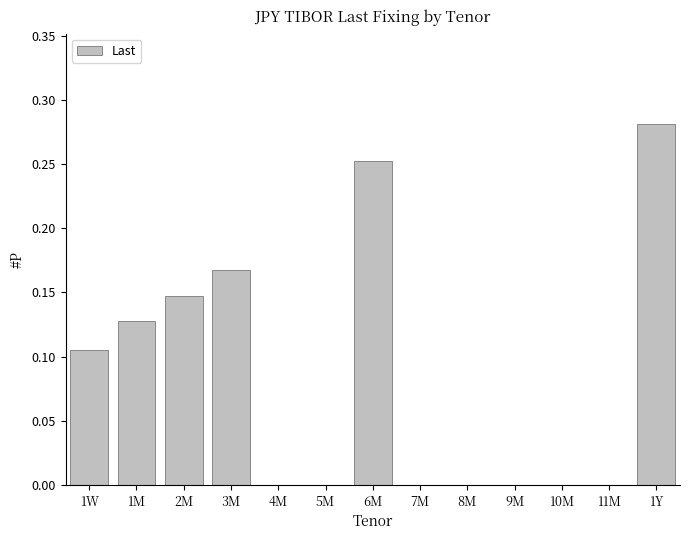

The value at 5M is 0.2. True or false?

False